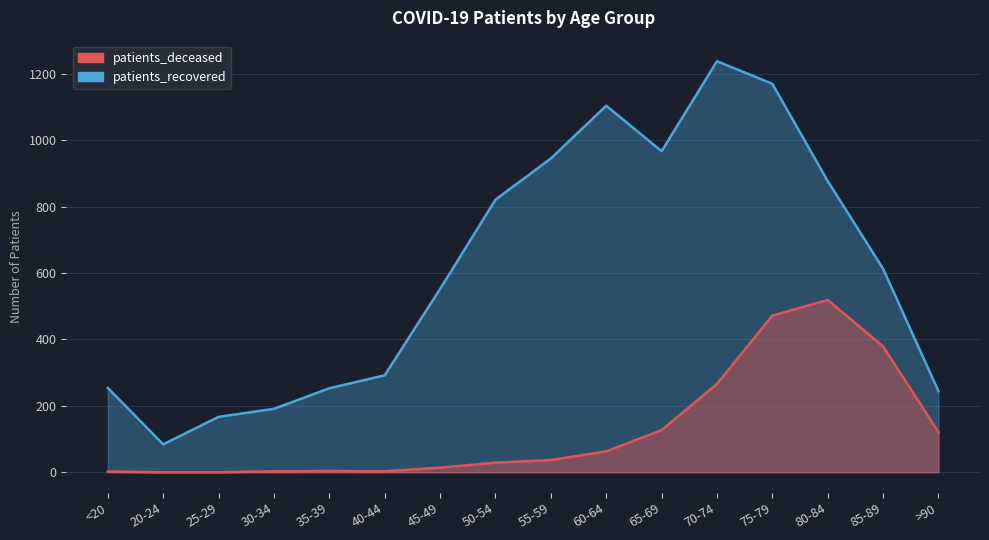

At which label does patients_deceased first exceed 37?

60-64